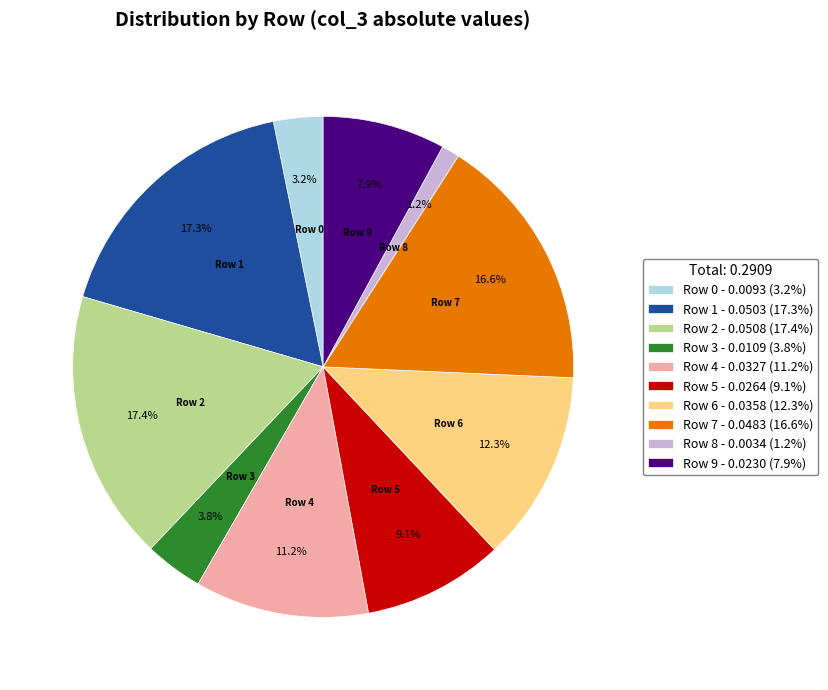

Does Row 1 represent more than half of the total?

No